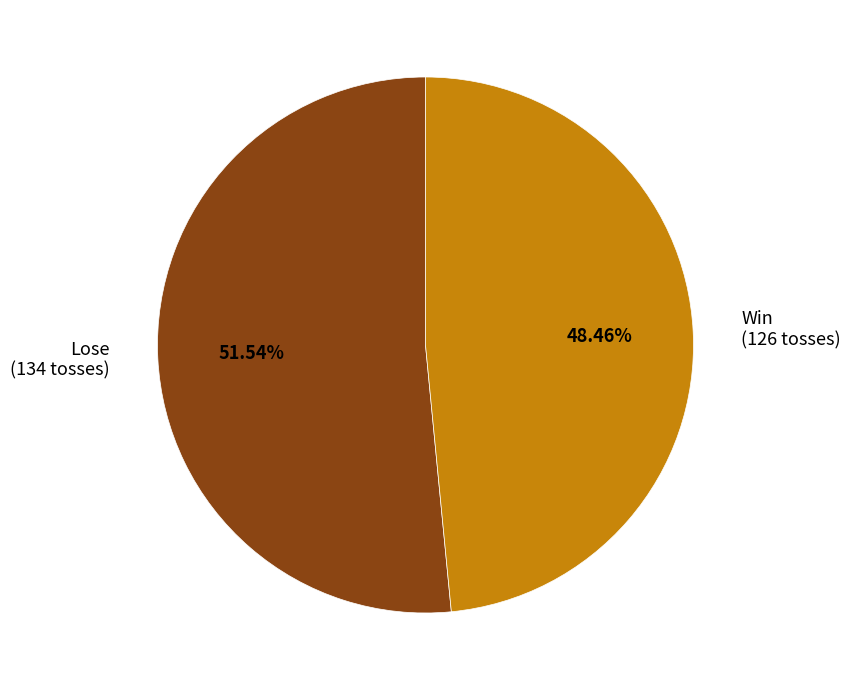

How many slices are in this pie chart?

2